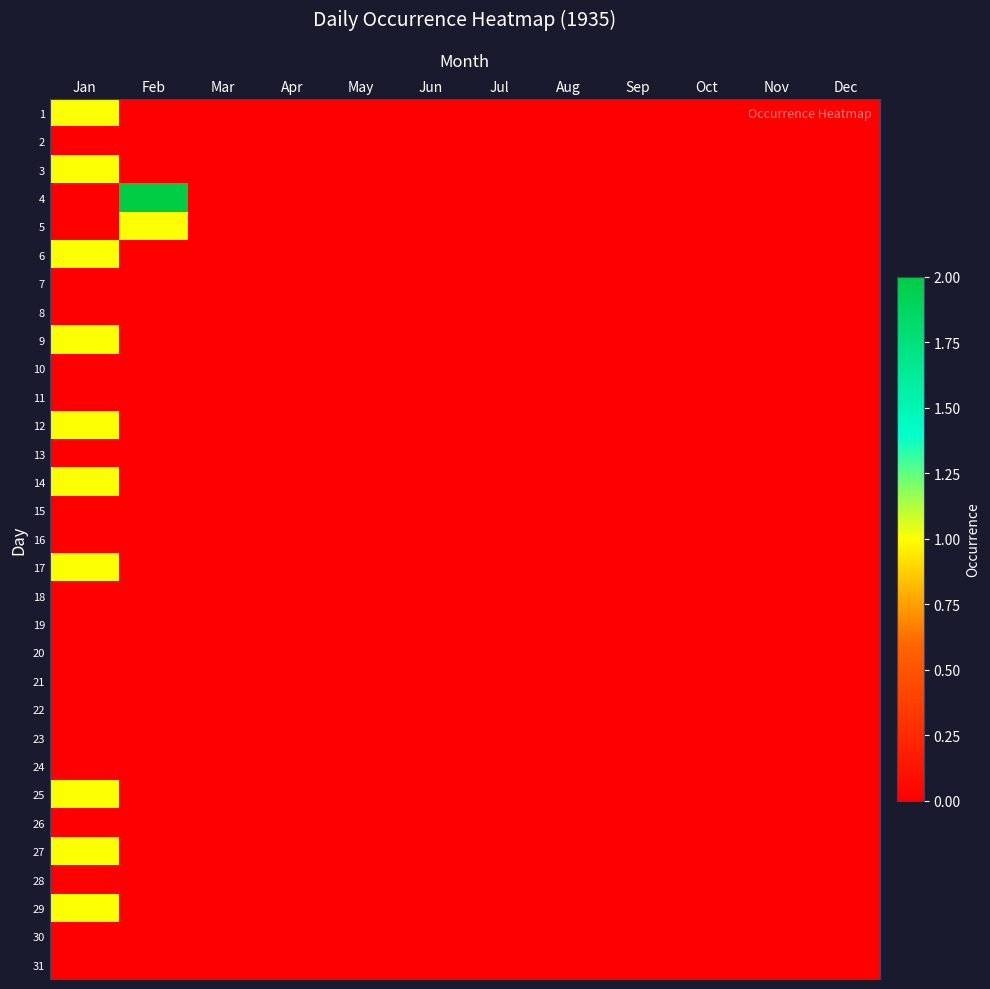

What is the greatest value displayed?

2